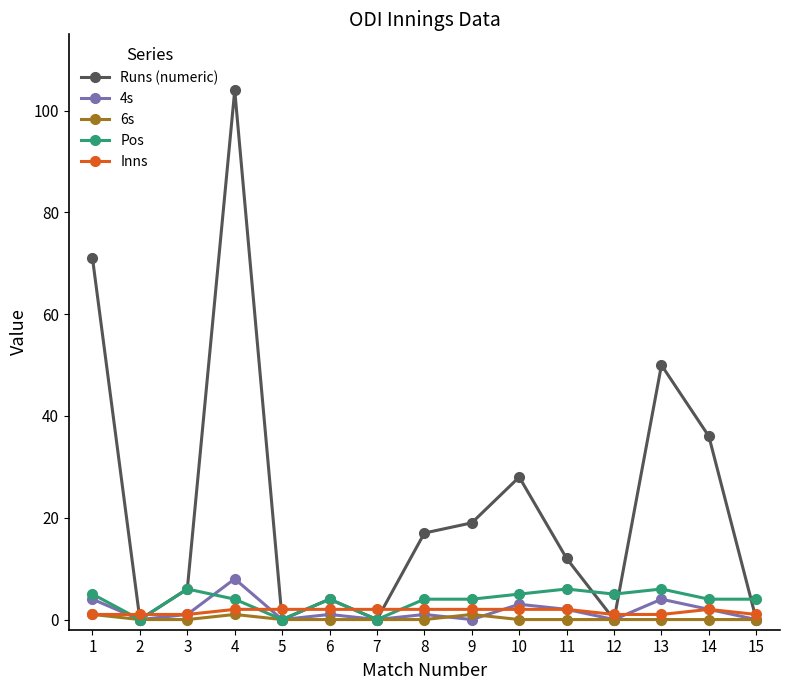

List the series in order of their peak value, lowest first.

6s, Inns, Pos, 4s, Runs (numeric)